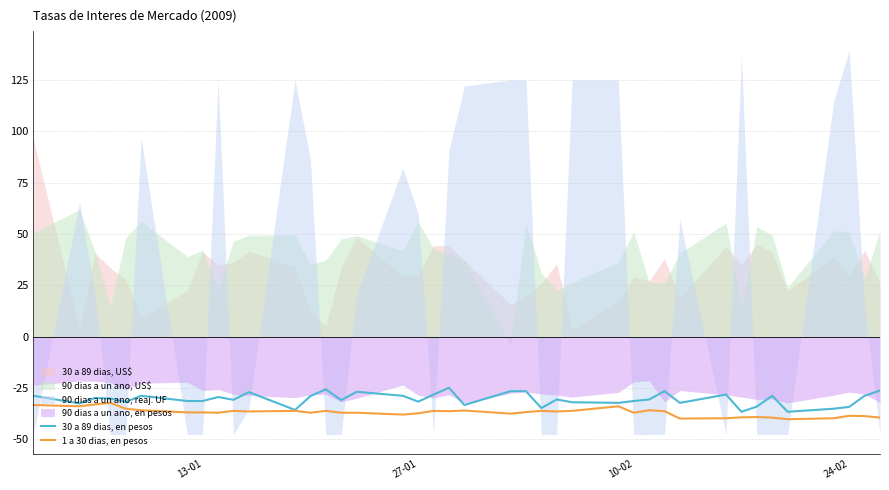

True or false: 1 a 30 dias, en pesos and 30 a 89 dias, en pesos intersect in this chart.

False